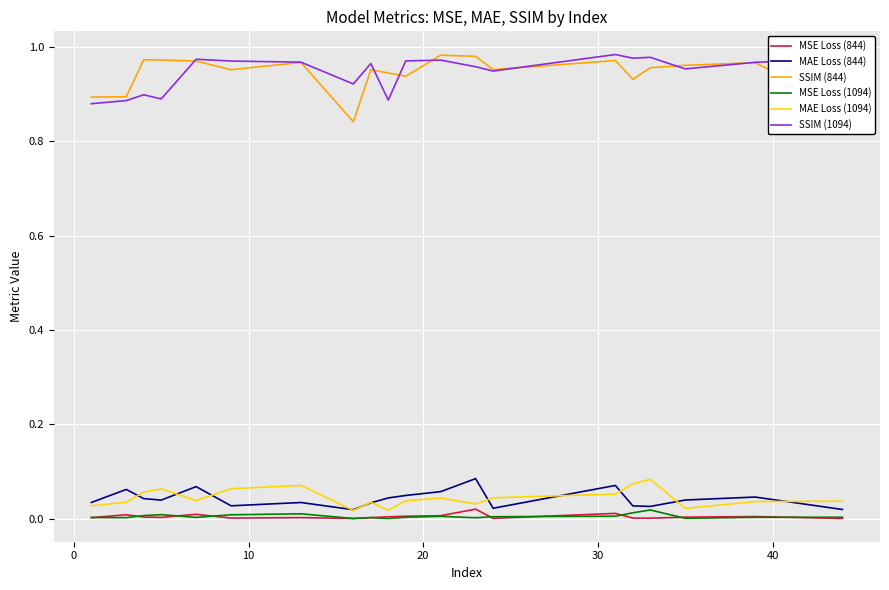

True or false: MAE Loss (844) and SSIM (844) intersect in this chart.

False